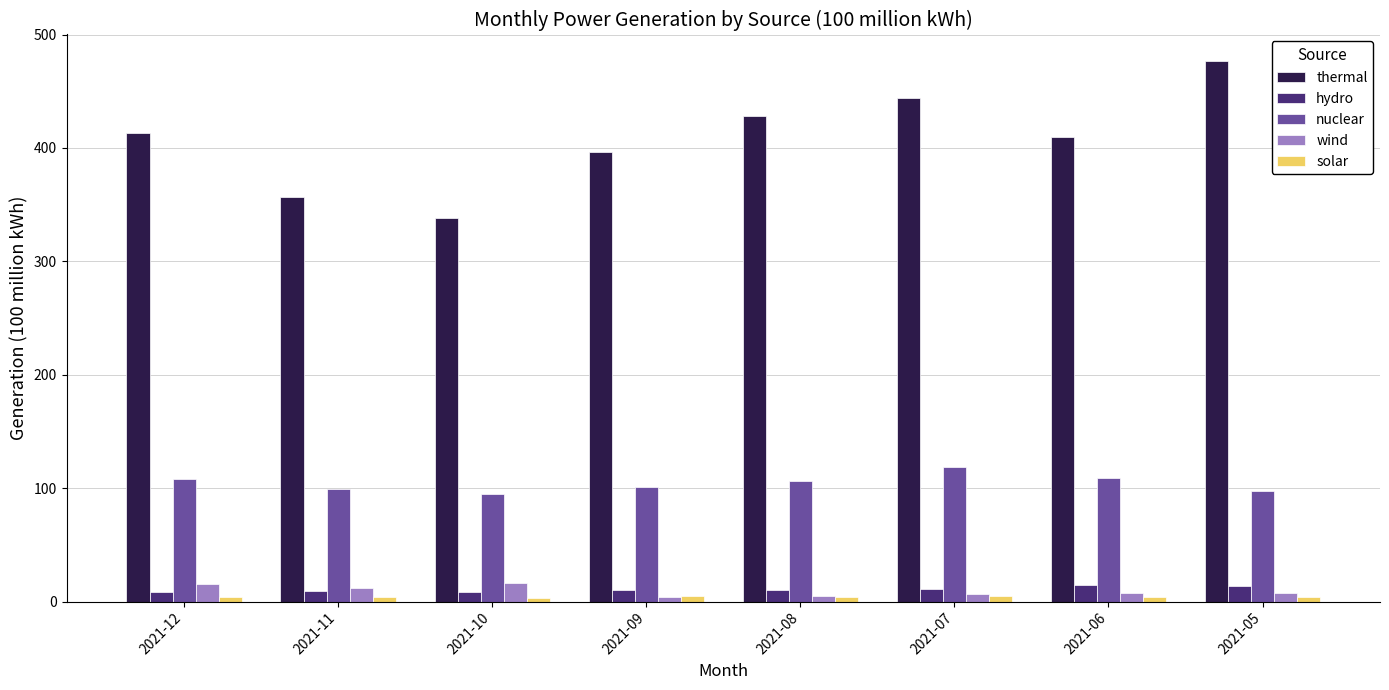

What is the value of the hydro bar at the 3rd from the left?

8.1